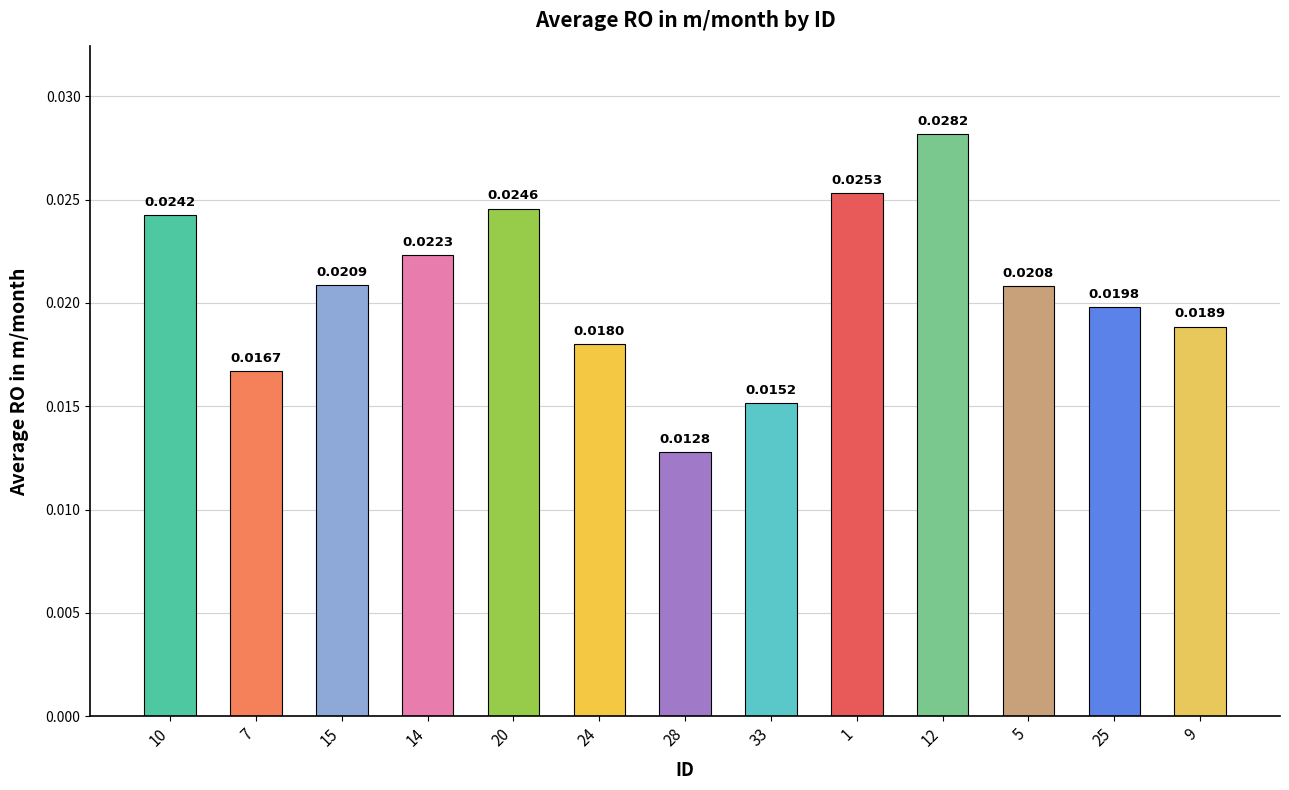

What is the label of the 7th bar from the right?

28